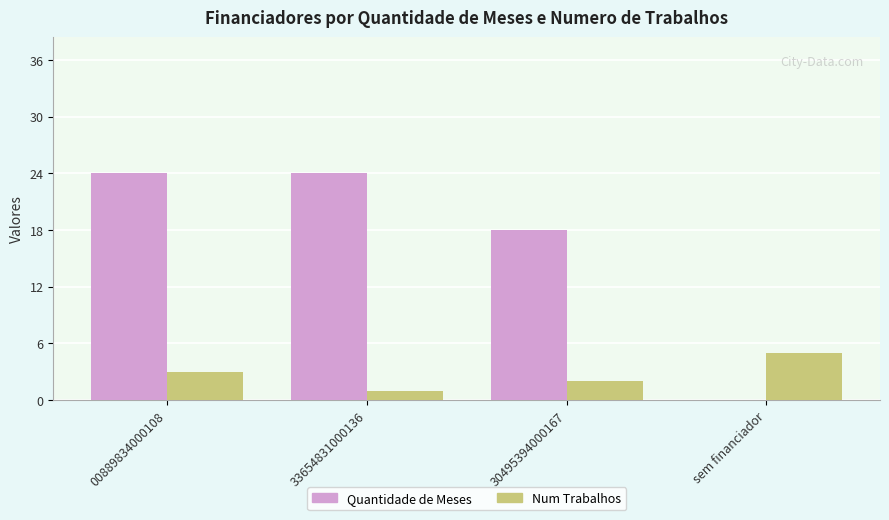

Is it true that Quantidade de Meses equals 29 at 30495394000167?

False